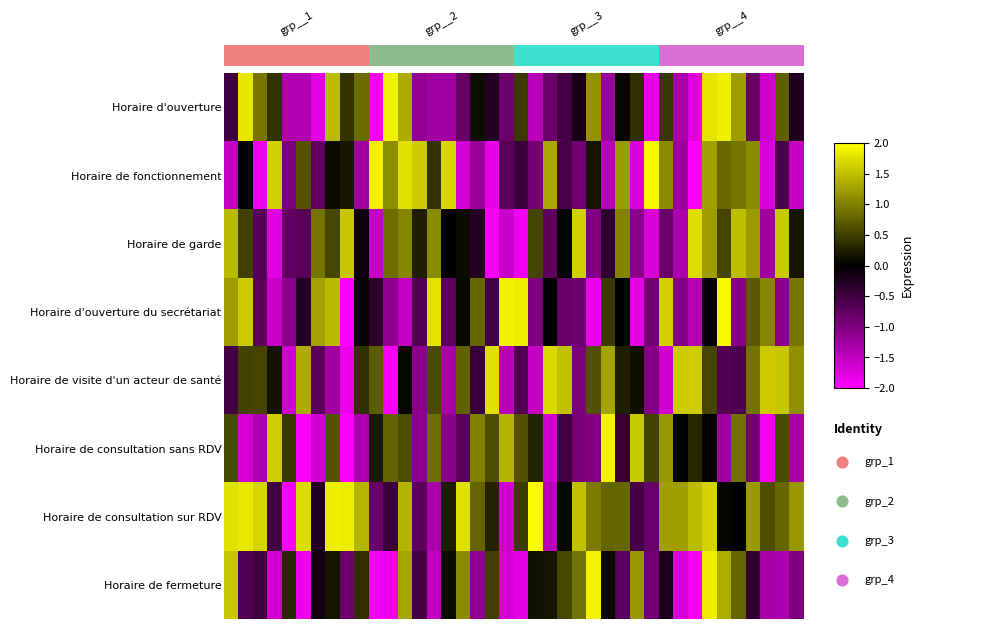

Reading left to right, list all the values displayed in this chart.

Horaire d'ouverture: -0.5	1.8	0.9	0.4	-1.4	-1.4	-1.8	1.5	0.4	0.8	-1.9	1.9	1.3	-1.2	-1.3	-1.3	-0.8	0.1	-0.3	-0.8	0.4	-1.4	-0.8	-0.5	-0.2	1.1	-1.2	0.1	0.4	-1.8	0.4	-1.3	-1.7	1.8	1.9	1.2	-0.8	-1.6	0.7	-0.2
Horaire de fonctionnement: -1.5	-0.0	-1.9	1.6	-1.0	0.7	-0.8	0.1	0.2	-1.3	1.9	1.1	1.8	1.6	0.4	1.7	-1.6	-1.2	-1.8	-0.7	-0.4	-0.9	1.3	-0.6	-0.9	0.2	-1.4	1.2	-1.7	1.9	1.1	-1.2	-2.0	1.3	0.8	0.9	1.1	-1.7	-0.6	-1.5
Horaire de garde: 1.5	0.5	-0.7	-1.7	-0.8	-0.7	0.9	0.6	1.5	-0.1	-1.5	0.9	1.0	0.2	1.1	-0.0	0.1	-0.3	-1.9	-1.6	-1.9	0.5	-0.7	0.0	1.6	-1.0	-0.4	1.0	-1.1	-1.7	-0.8	-1.4	1.7	1.2	0.5	1.5	1.2	-1.3	1.6	0.2
Horaire d'ouverture du secrétariat: 1.2	1.6	-0.7	-1.6	-1.1	-0.3	1.3	1.4	-2.0	0.0	-0.3	-1.1	-1.5	-0.6	1.8	-0.7	0.1	0.8	-0.5	1.9	1.8	-1.0	-0.0	-0.8	-0.9	-1.9	0.4	0.0	-1.8	-0.9	1.6	-1.0	-1.4	-0.0	1.9	-1.0	0.7	1.0	-1.0	0.9
Horaire de visite d'un acteur de santé: -0.5	0.5	0.5	0.1	-1.6	1.3	-0.7	-1.3	-1.8	0.4	0.7	-1.9	0.0	-1.1	0.6	-1.3	0.8	-0.5	1.7	-1.4	-0.6	-1.5	1.7	1.5	-1.0	0.6	1.3	0.2	0.1	-1.0	-1.6	1.6	1.6	0.5	-0.6	-0.6	0.9	1.6	1.5	1.1
Horaire de consultation sans RDV: 0.6	-1.7	-1.4	1.6	0.4	-2.0	-1.6	0.7	-2.0	-1.4	0.2	0.8	0.6	-1.1	0.8	-1.1	-0.7	1.0	0.6	1.4	0.6	0.3	-1.6	-0.5	-0.9	-1.0	1.9	-0.4	1.6	0.5	1.2	0.0	0.3	-0.0	-1.2	0.9	-0.9	-1.9	0.6	-1.3
Horaire de consultation sur RDV: 1.8	1.8	1.7	-0.5	-1.9	1.7	-0.3	1.9	1.9	1.4	-0.8	-0.5	1.4	-0.7	-1.3	0.2	1.7	0.8	0.3	-1.6	0.5	2.0	-1.4	0.1	1.5	1.0	0.8	0.8	-0.6	-0.8	1.2	1.2	1.5	1.7	0.0	0.0	1.2	0.6	0.8	1.2
Horaire de fermeture: 1.6	-0.6	-0.5	-1.6	0.3	-1.9	-0.1	0.2	-0.9	0.4	-1.9	-1.9	1.3	-0.6	-1.5	0.1	1.1	-1.1	0.5	-1.7	-1.8	0.1	0.2	0.5	0.9	1.9	0.1	-0.7	1.2	-0.9	-0.2	-1.7	-1.9	1.9	1.3	0.8	-0.4	-1.3	-1.4	-1.0